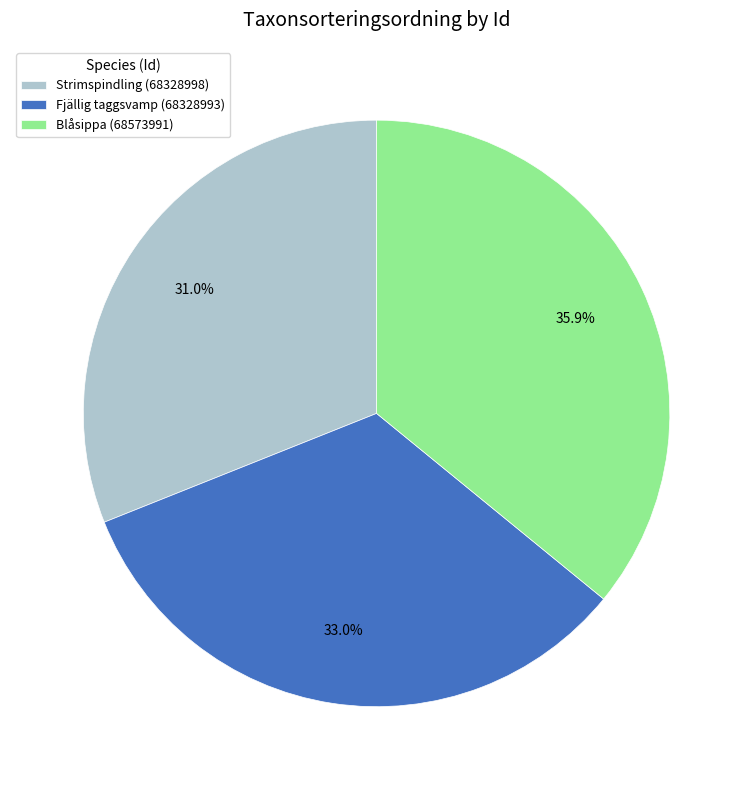

How much of the chart is everything except Fjällig taggsvamp (68328993)?

67.0%